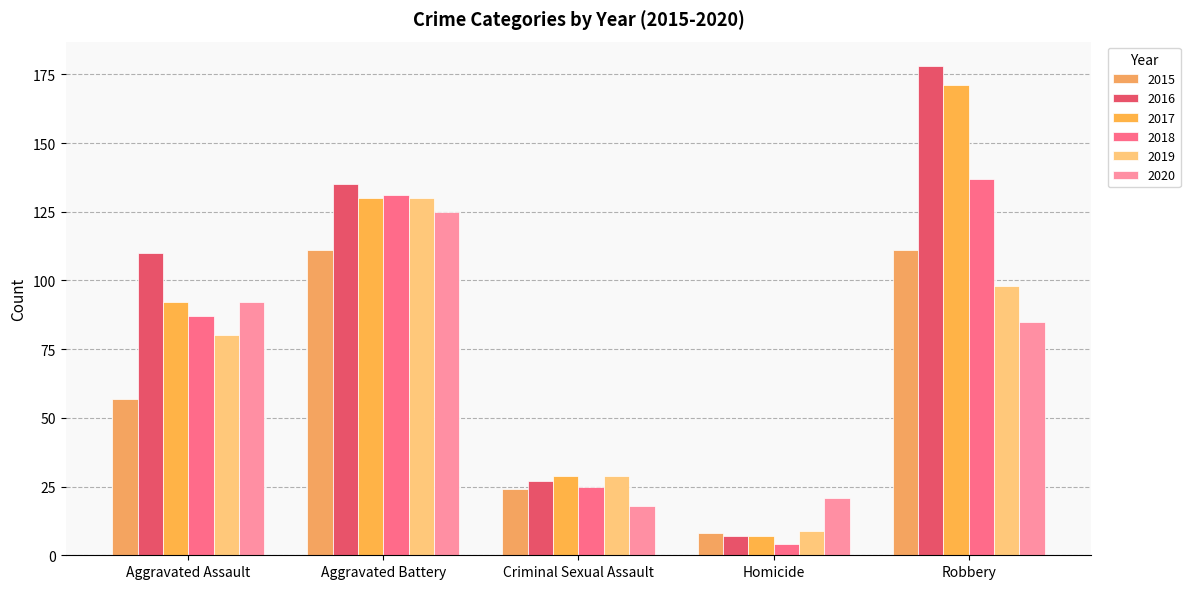

What is the value of the 2016 bar at the 2nd from the left?

135